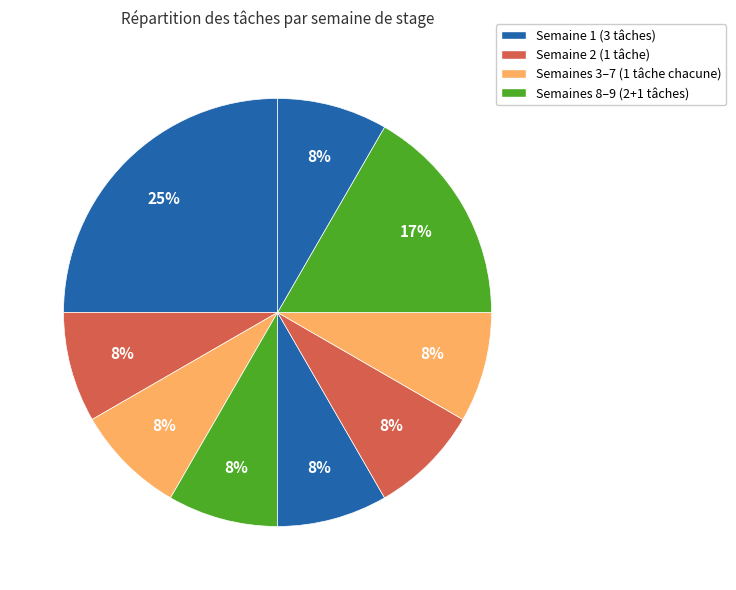

How many slices are in this pie chart?

9